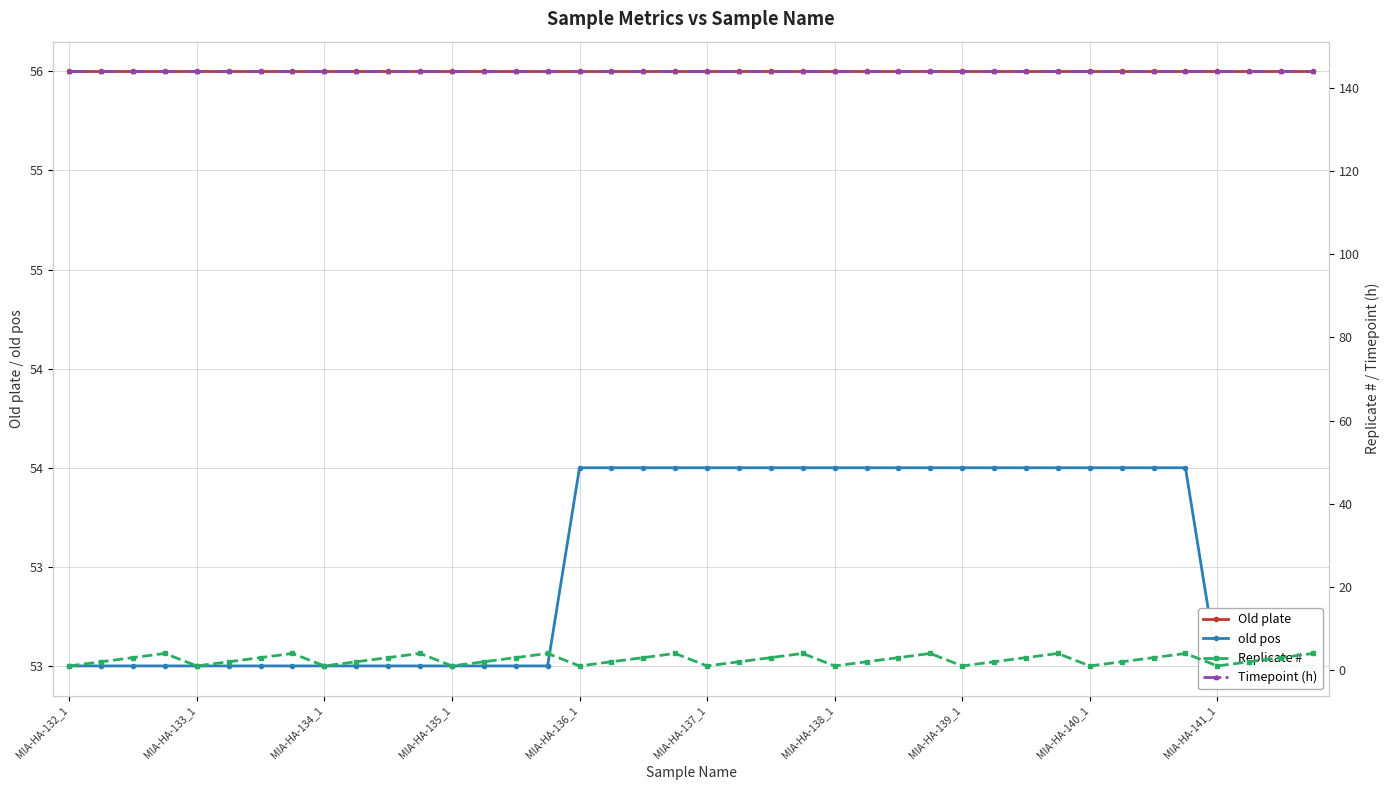

True or false: Old plate and Timepoint (h) intersect in this chart.

False